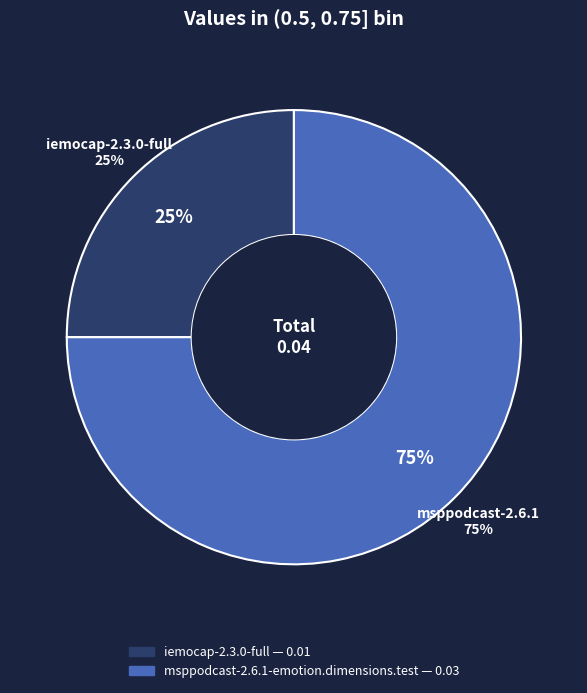

To the nearest percent, what percentage of the pie is msppodcast-2.6.1-emotion.dimensions.test?

75%